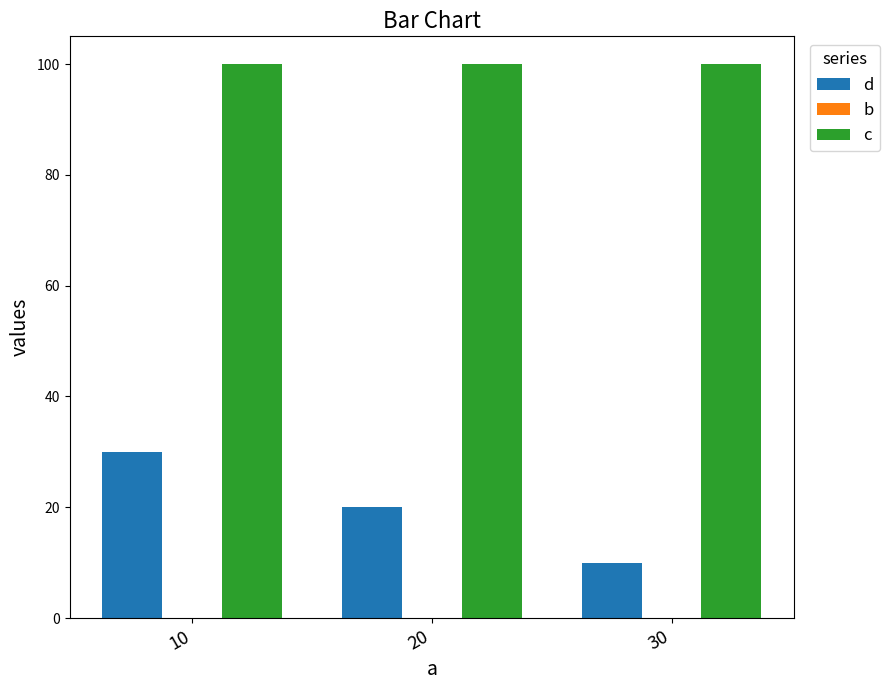

Which series has the widest spread of values?

d